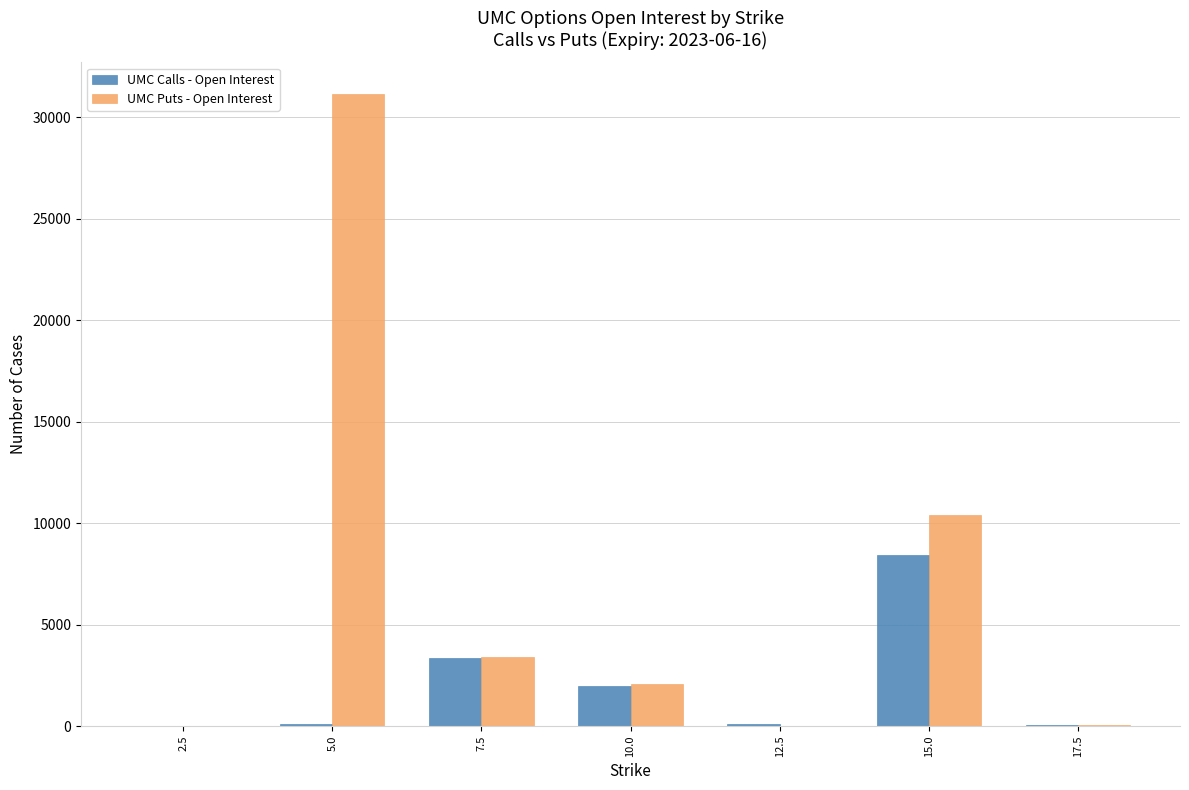

Which series changed the most between 10.0 and 15.0?

UMC Puts - Open Interest